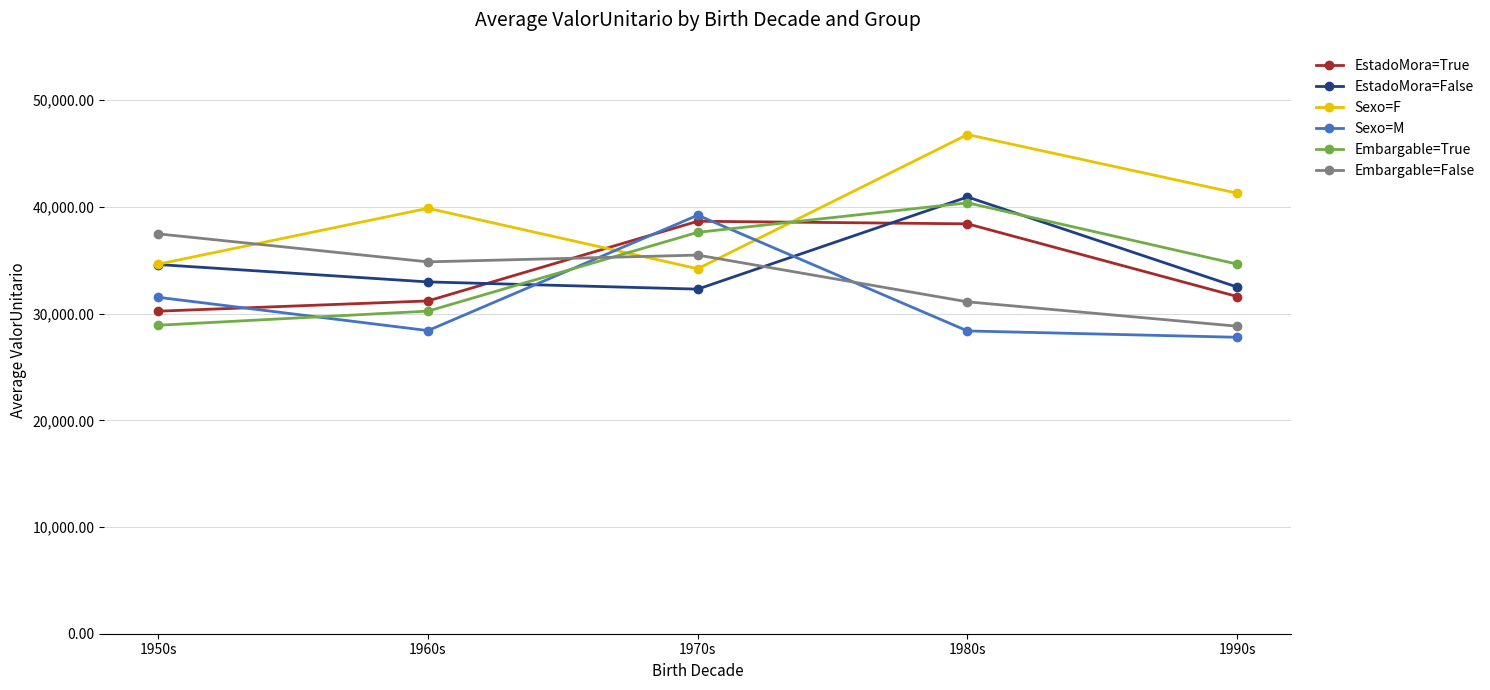

How many values in the Sexo=M series are below 28408?

2